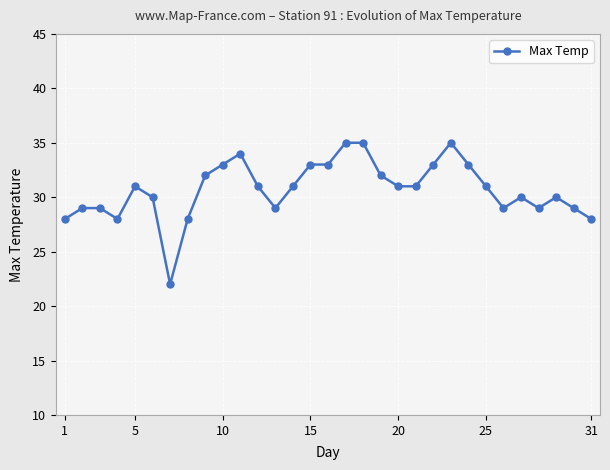

What is the value of the 21st point from the left?

31